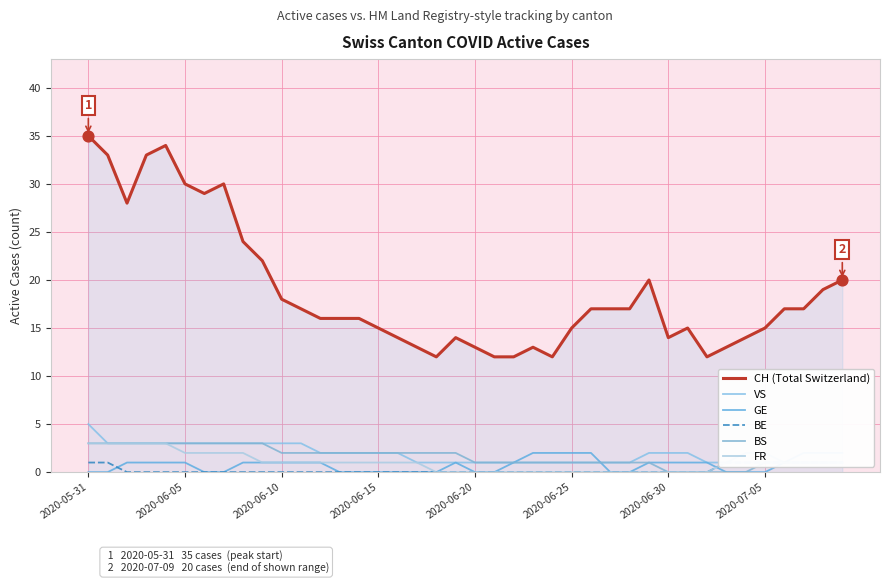

Which series has the largest total across all categories?

CH (Total Switzerland)